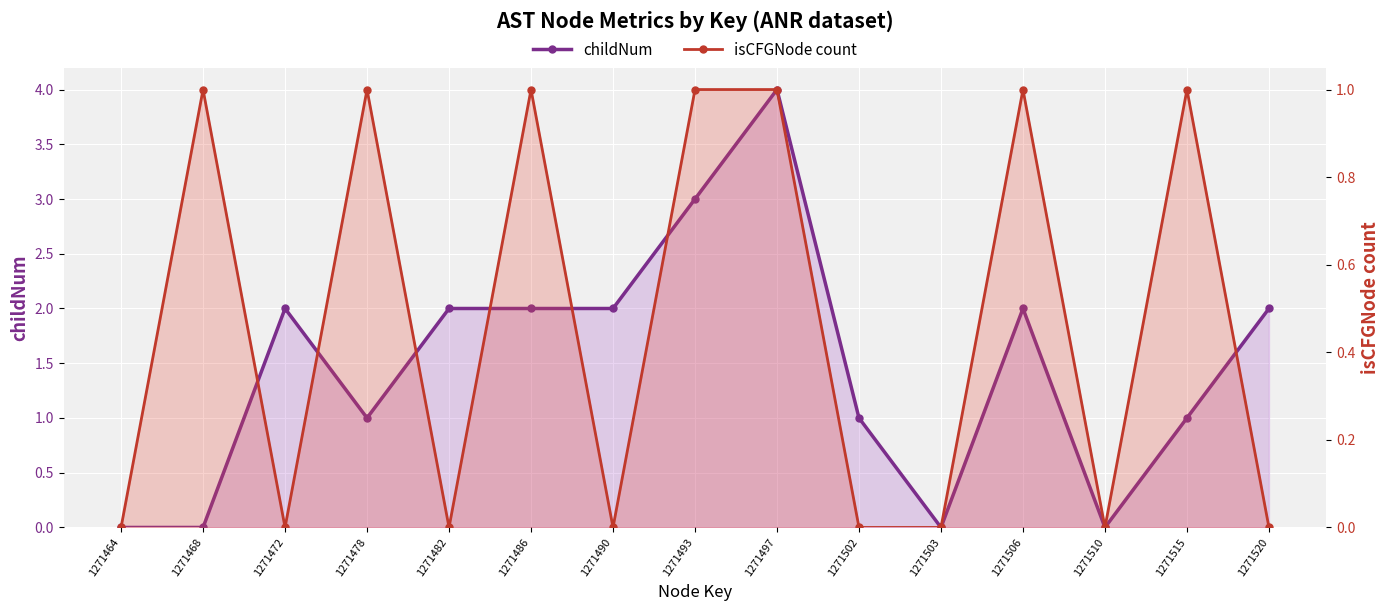

Rank the series by their average value, from highest to lowest.

childNum, isCFGNode count